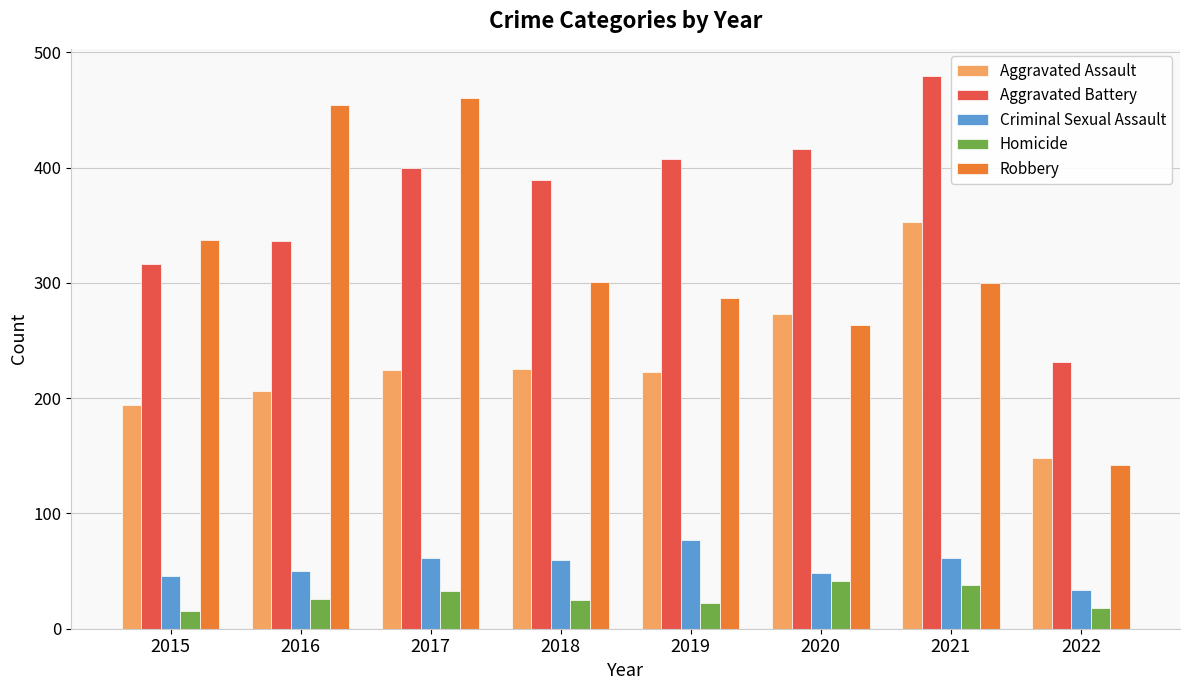

What is the approximate value of Homicide at 2017?

33